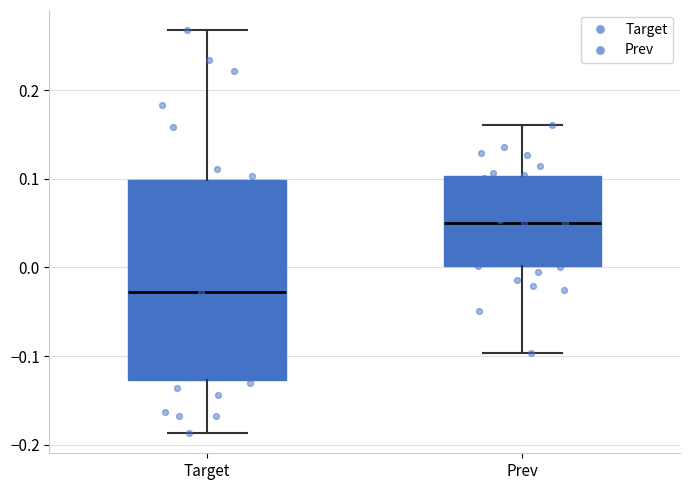

Where does the upper whisker of the box for Prev end on the y-axis? The values are not printed on the chart, so give them approximately, as read against the axis.

0.16